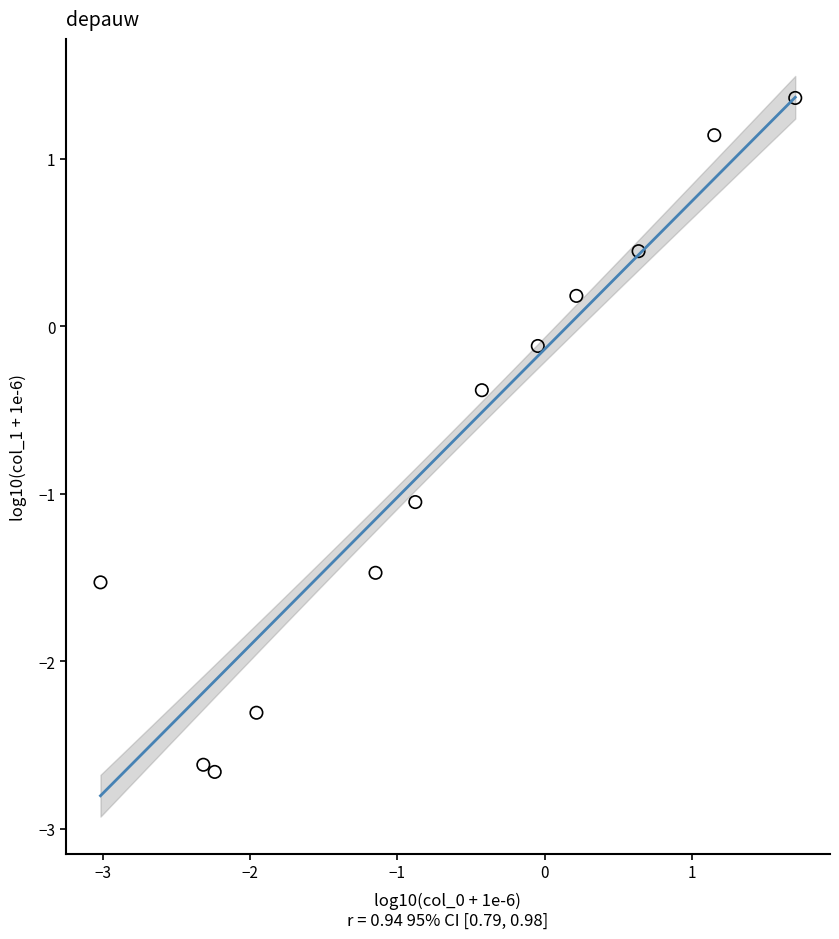

What is the range of X values (max minus min)?

4.7